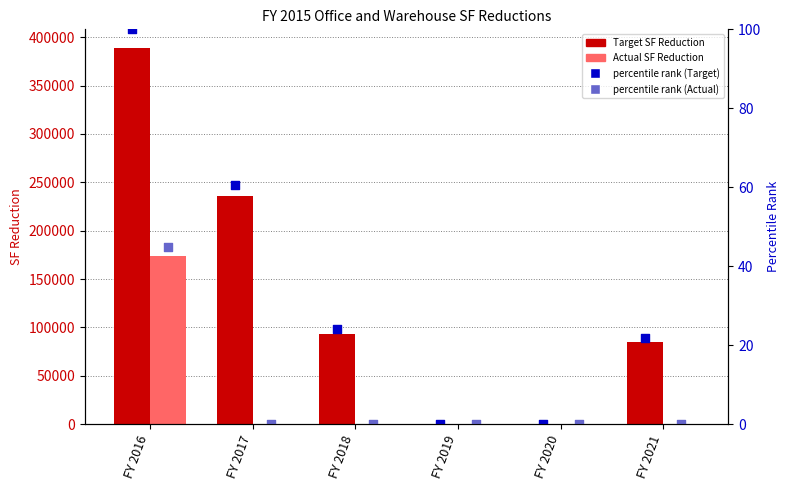

Which series contains the lowest Y value?

Target SF Reduction